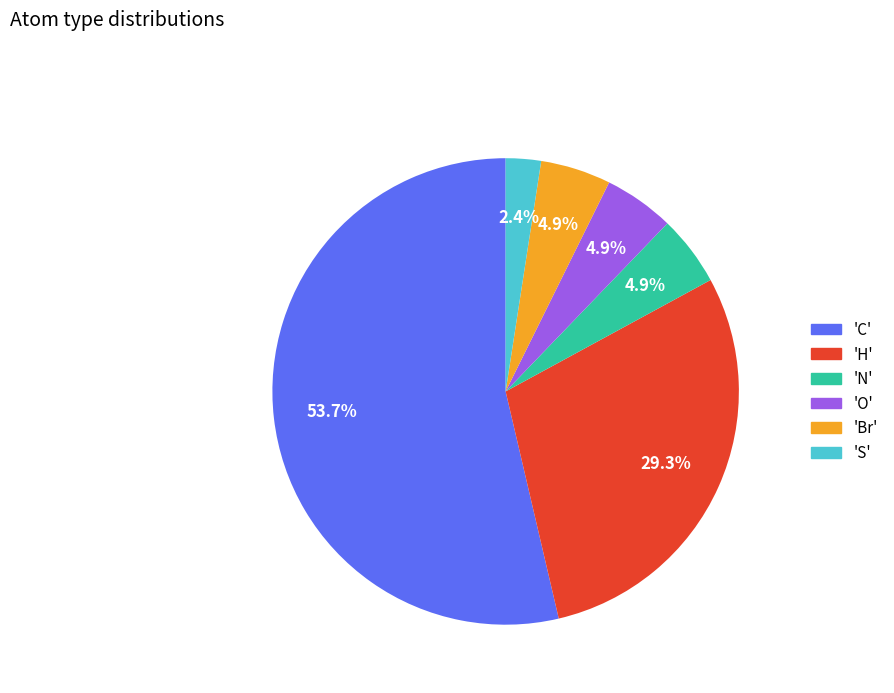

Is there a majority slice in this chart?

Yes